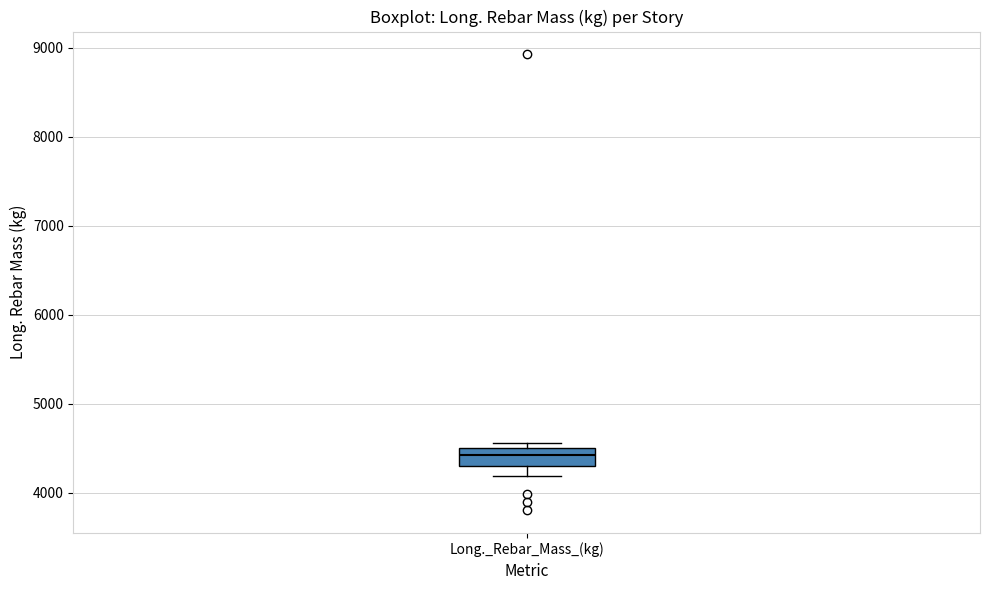

Transcribe this box plot: give where the median line is, the range the box spans, and where the two whiskers end, as read against the y-axis. The values are not printed on the chart, so give them approximately, as read against the axis.

median 4400, box 4300 to 4500, whiskers 4200 to 4600